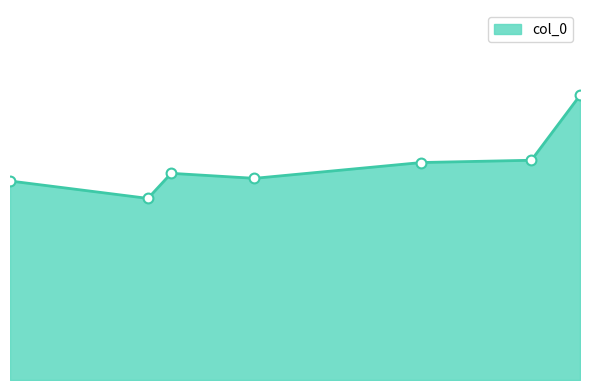

What is the change in value from 7.9638 to 1.0?

-0.3